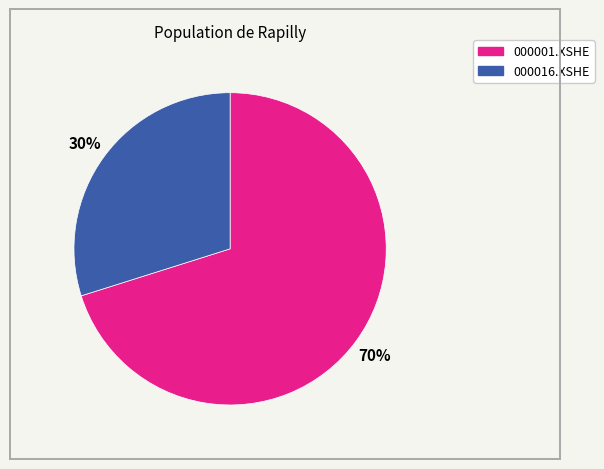

Approximately how many times larger is the value at 000001.XSHE compared to 000016.XSHE?

2.3